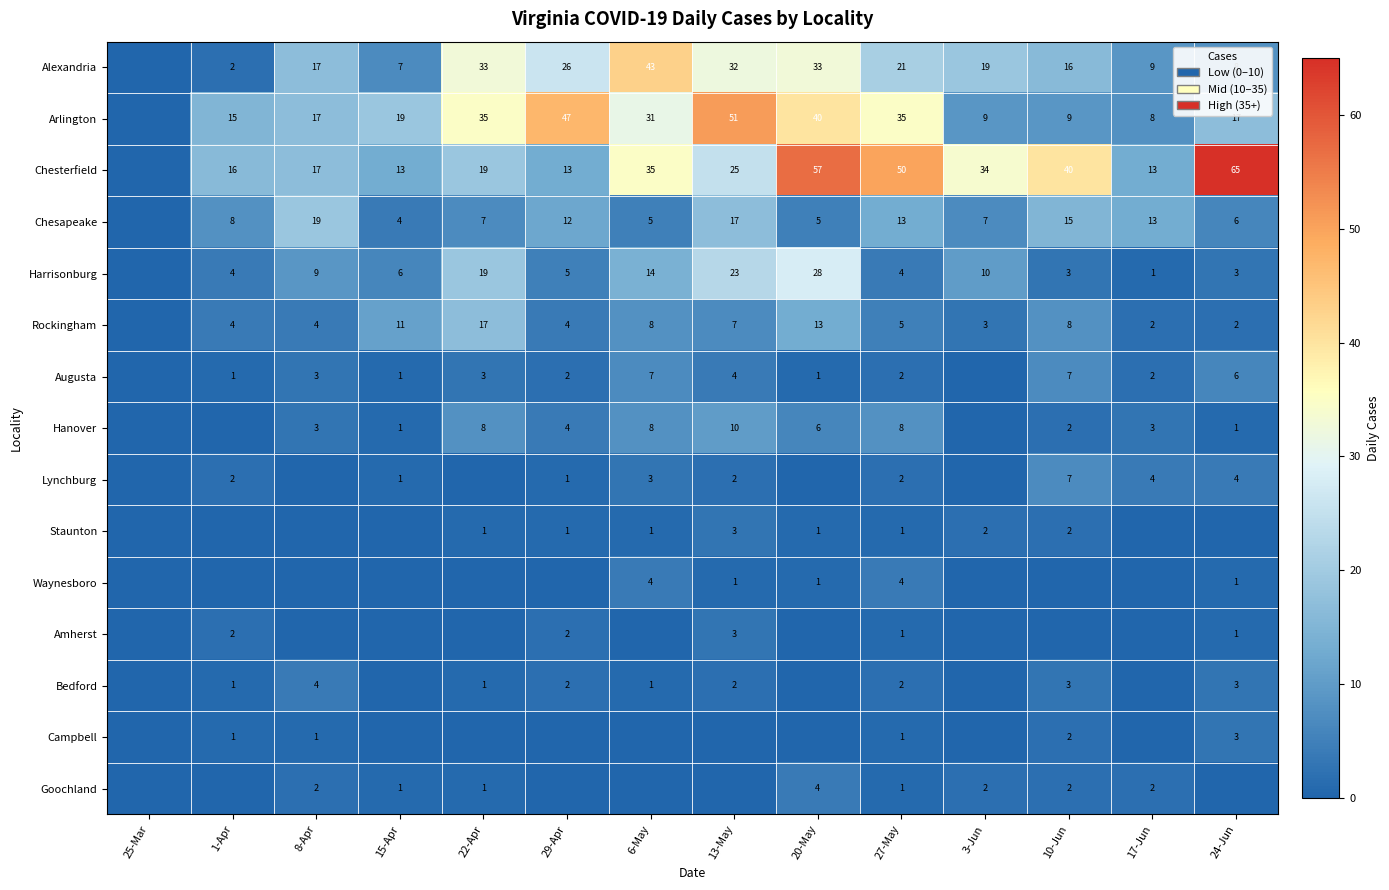

The value of Chesterfield at 1-Apr is 16. True or false?

True